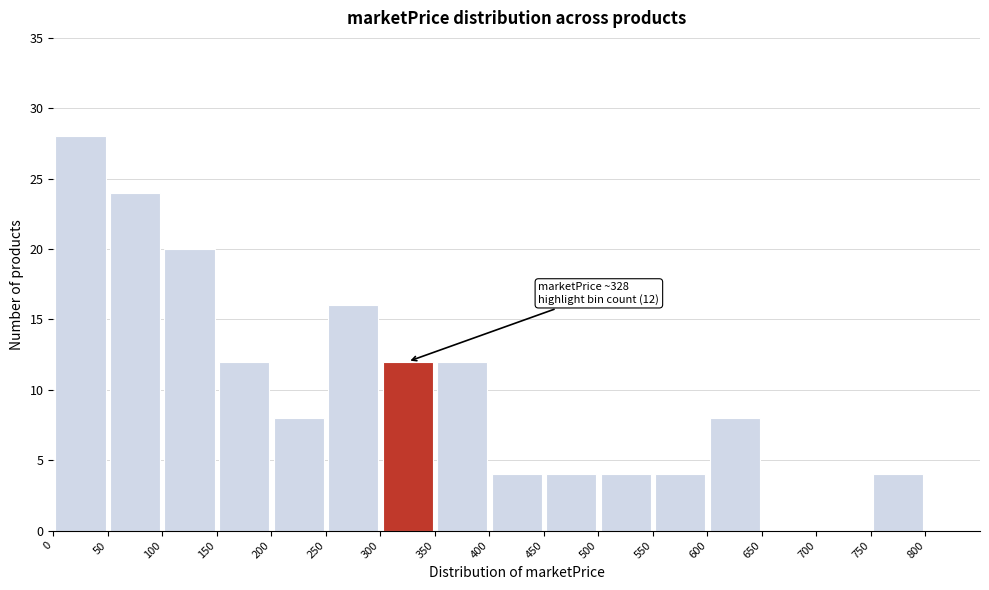

Over which range of the x-axis is the bar tallest?

0 to 50